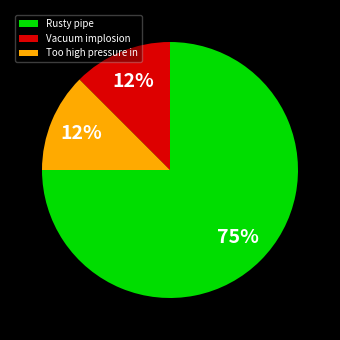

How many segments does this pie chart have?

3